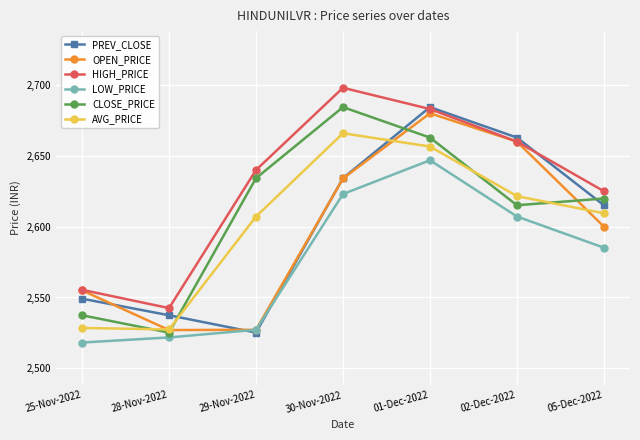

What is the difference between the second highest and second lowest values in the LOW_PRICE series?

101.2